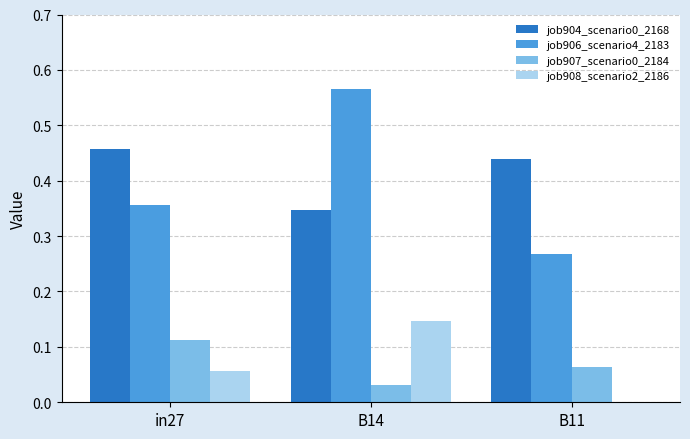

True or false: job904_scenario0_2168 has a value of 0.3 at B11.

False